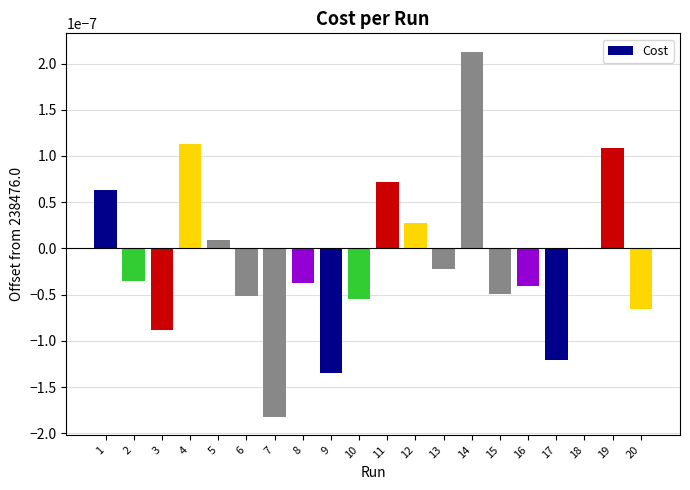

Which has a higher value, 13 or 9?

13